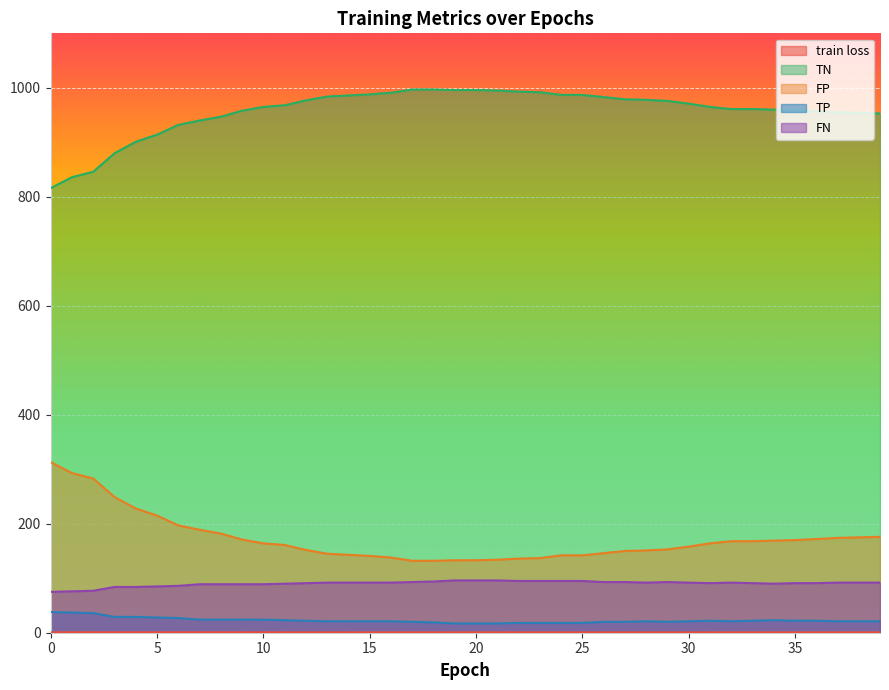

What is the approximate value of FP at 18?

132.0